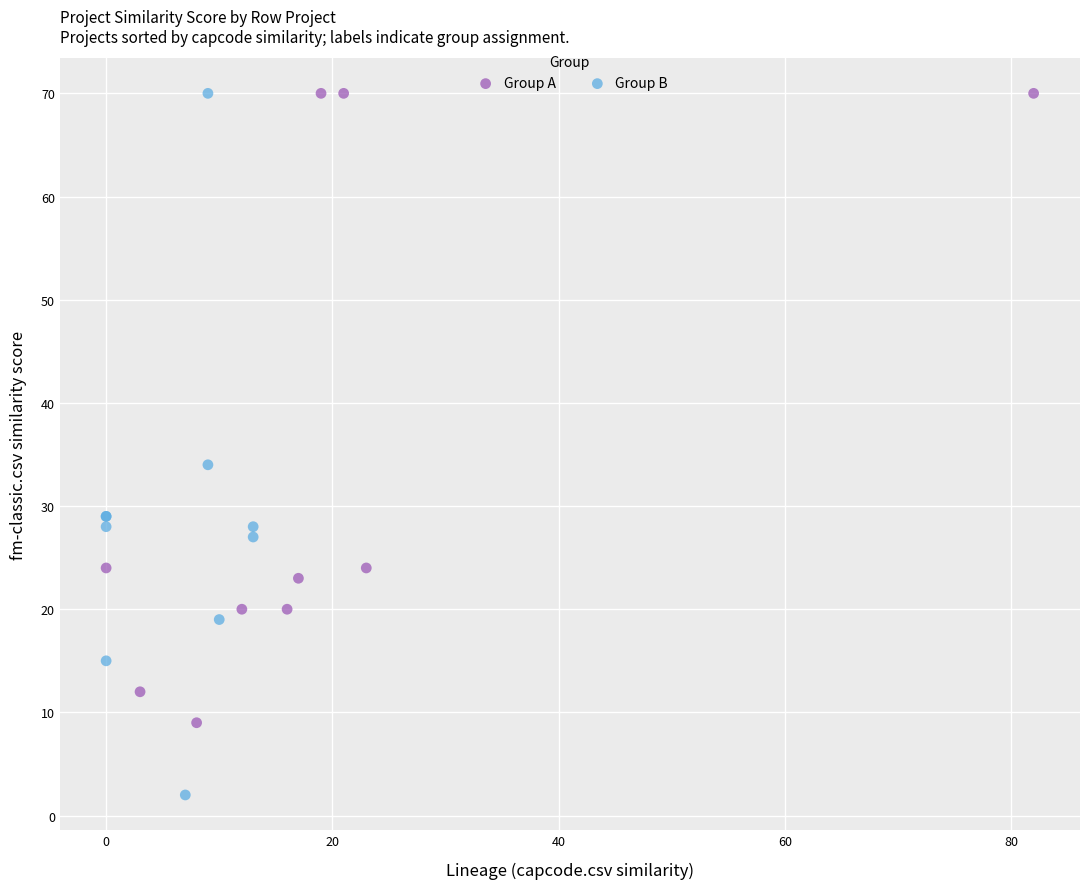

Which series reaches the minimum Y coordinate?

Group B